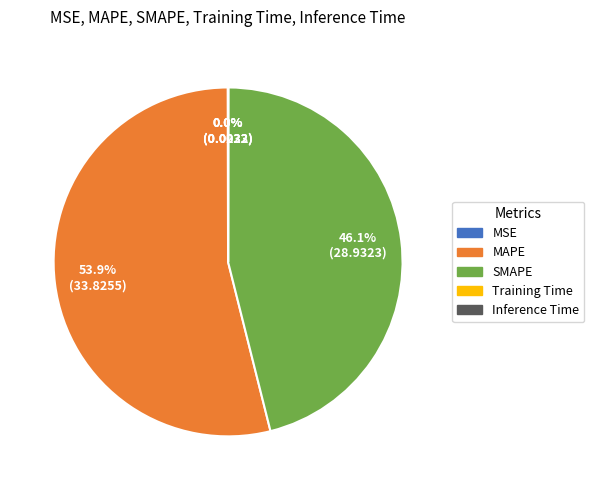

Does any single category account for the majority?

Yes